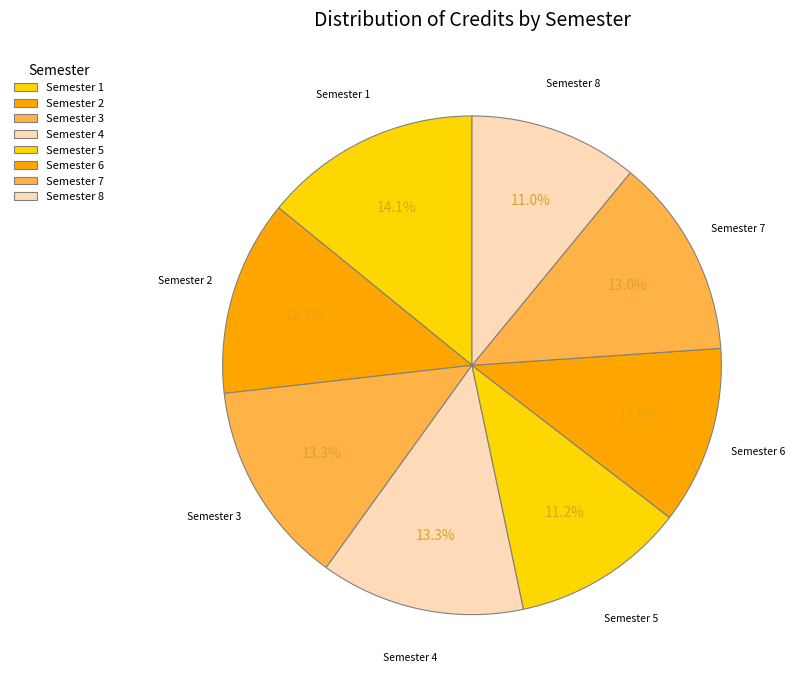

What is the ratio of the value at Semester 3 to the value at Semester 1?

0.9